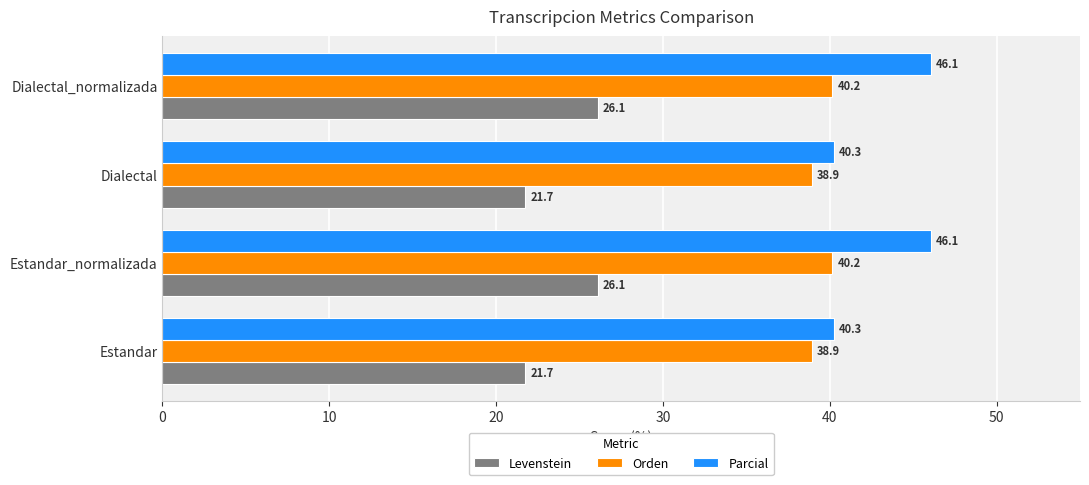

The Orden series shows 59.3 at Dialectal. True or false?

False